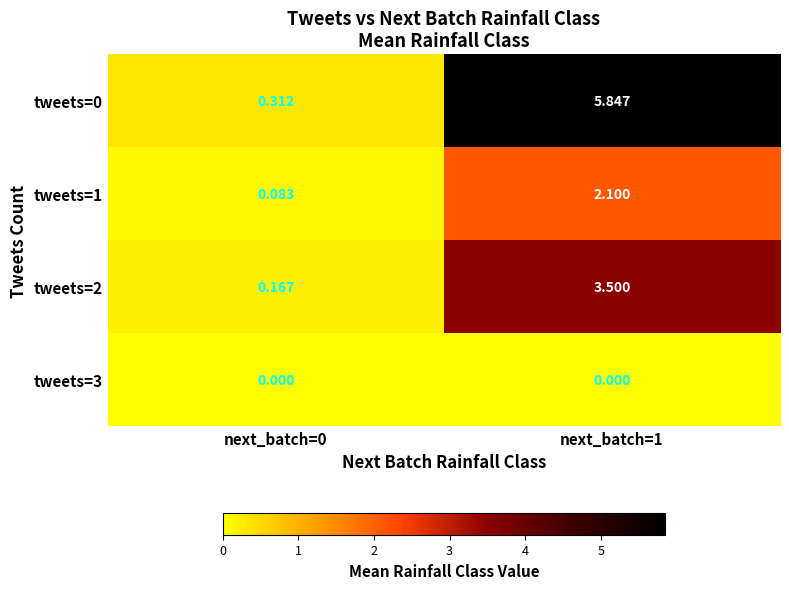

How many series are shown in this chart?

4